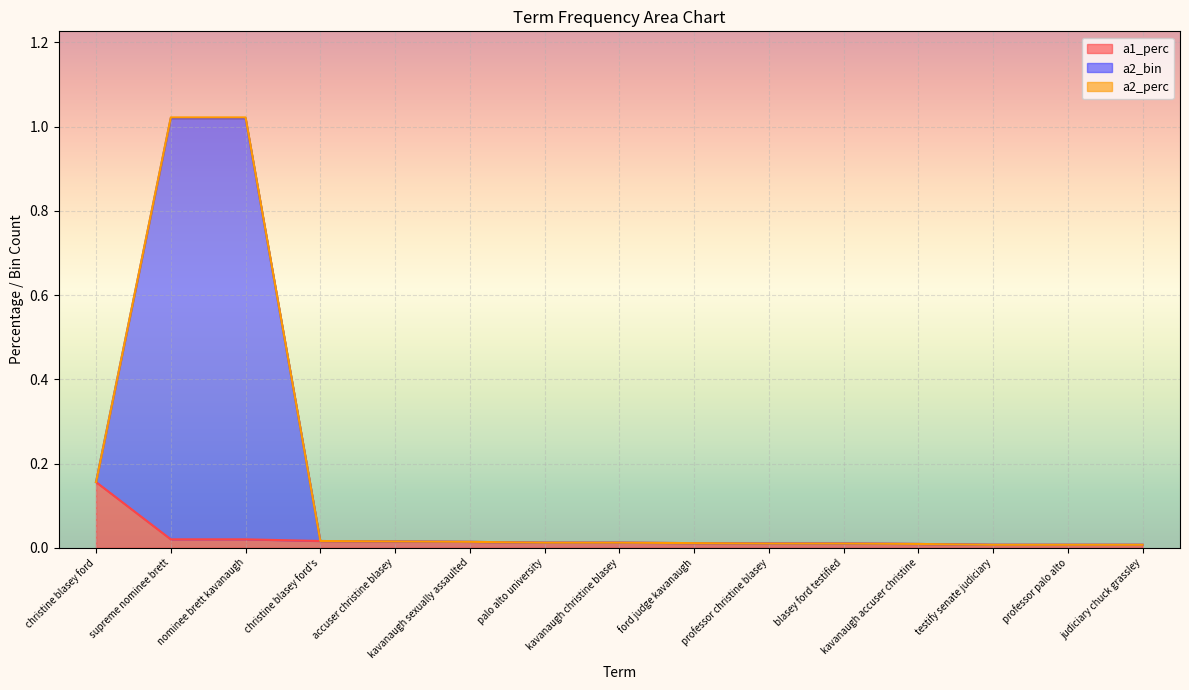

Does the chart display data point markers on the line(s)?

No